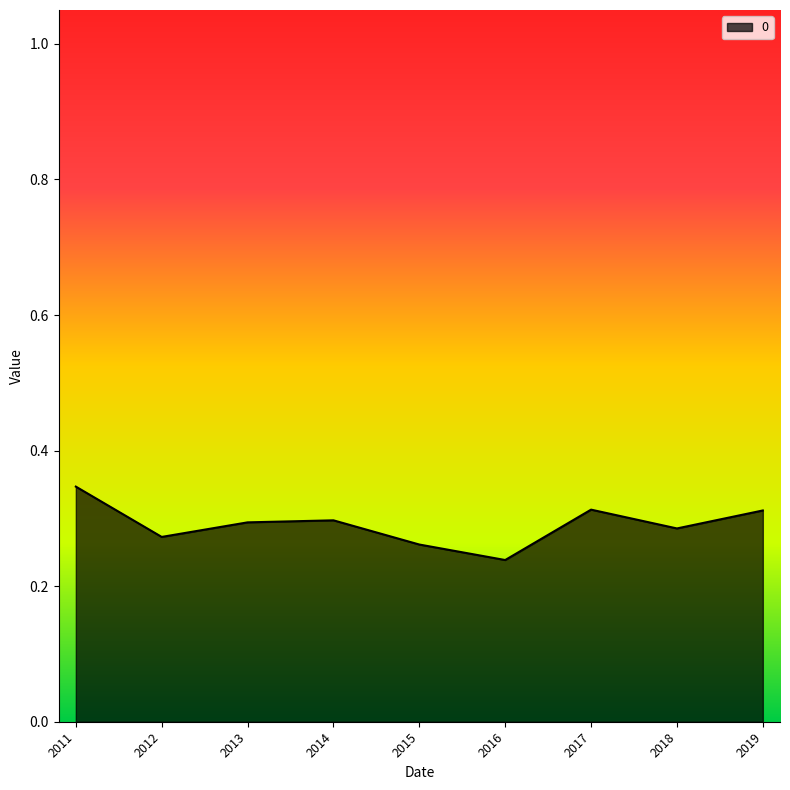

True or false: the data has more than 0 interior local peaks.

True